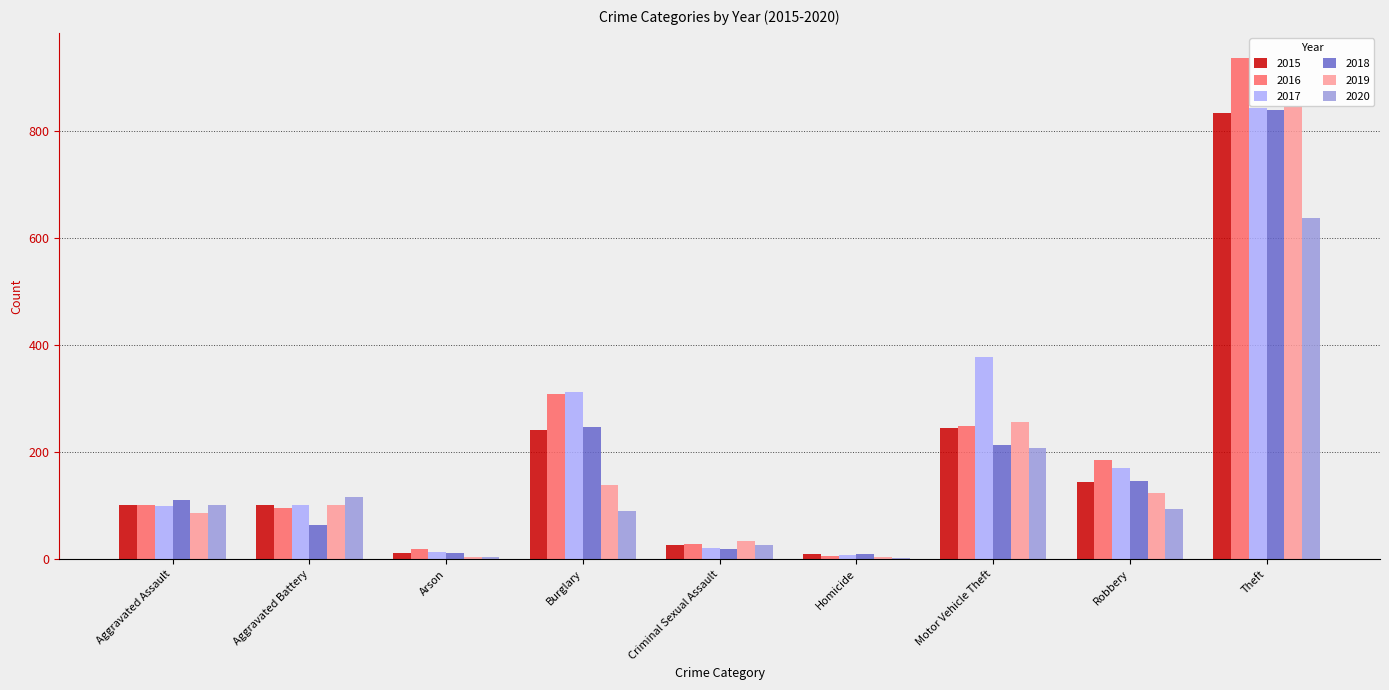

Reading right to left, transcribe all the data shown in this chart.

2015: Theft=834	Robbery=144	Motor Vehicle Theft=245	Homicide=9	Criminal Sexual Assault=26	Burglary=242	Arson=12	Aggravated Battery=102	Aggravated Assault=102
2016: Theft=937	Robbery=185	Motor Vehicle Theft=250	Homicide=7	Criminal Sexual Assault=28	Burglary=308	Arson=20	Aggravated Battery=96	Aggravated Assault=102
2017: Theft=843	Robbery=171	Motor Vehicle Theft=378	Homicide=8	Criminal Sexual Assault=21	Burglary=313	Arson=14	Aggravated Battery=101	Aggravated Assault=100
2018: Theft=840	Robbery=146	Motor Vehicle Theft=213	Homicide=10	Criminal Sexual Assault=19	Burglary=248	Arson=11	Aggravated Battery=64	Aggravated Assault=111
2019: Theft=848	Robbery=124	Motor Vehicle Theft=257	Homicide=4	Criminal Sexual Assault=34	Burglary=138	Arson=5	Aggravated Battery=101	Aggravated Assault=86
2020: Theft=638	Robbery=94	Motor Vehicle Theft=208	Homicide=2	Criminal Sexual Assault=27	Burglary=91	Arson=4	Aggravated Battery=116	Aggravated Assault=101